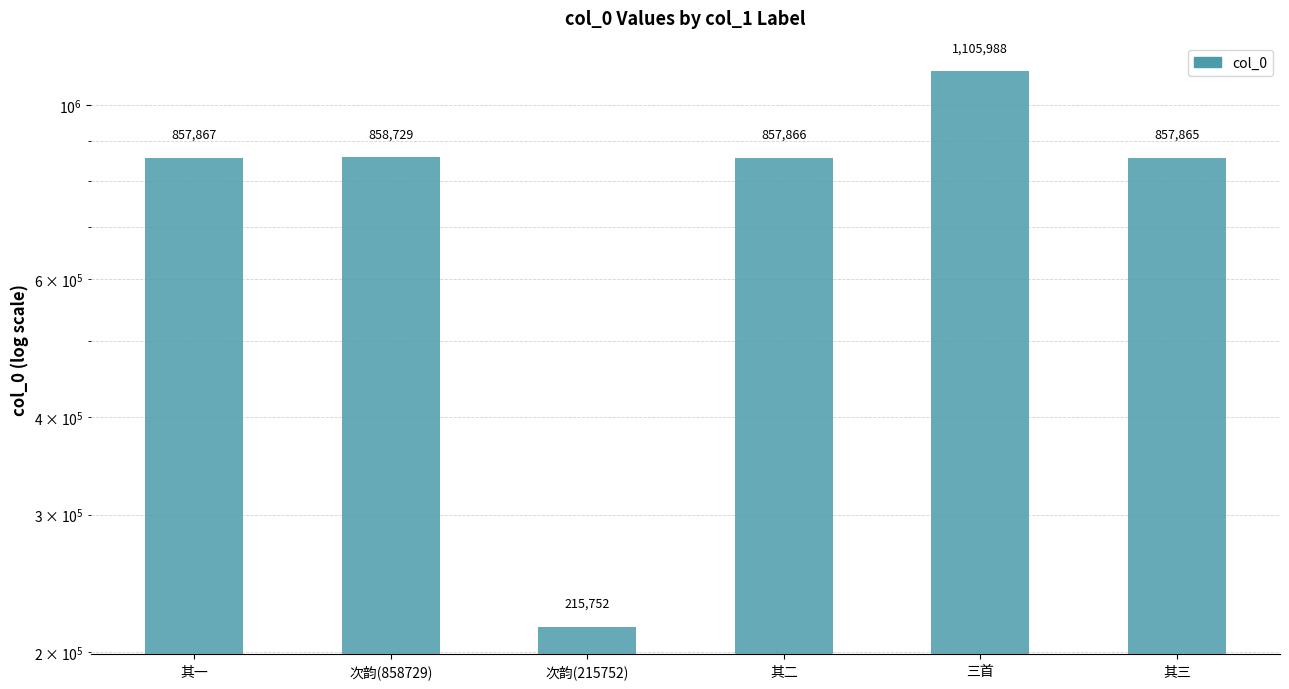

What is the greatest value displayed?

1105988